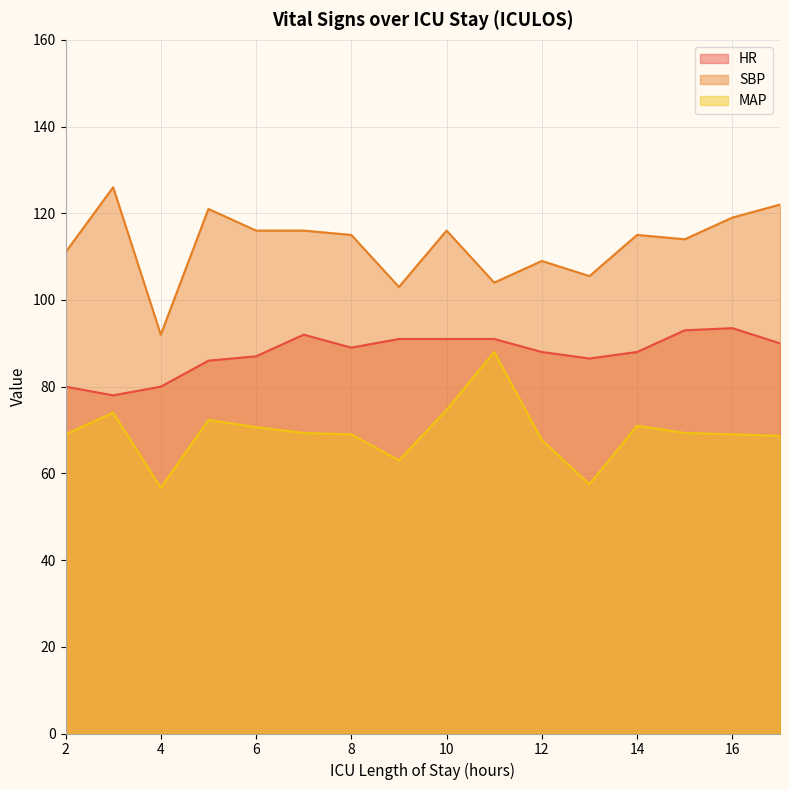

How many interior local peaks does the SBP series have?

5